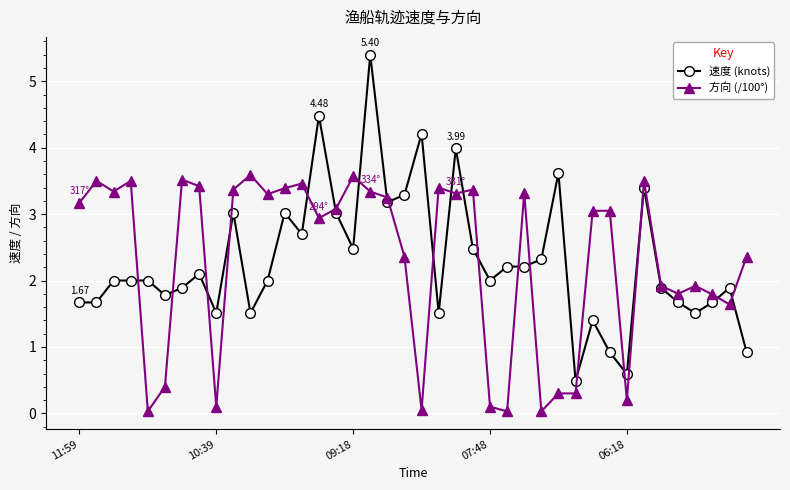

Rank the series by their maximum value, from highest to lowest.

速度 (knots), 方向 (/100°)